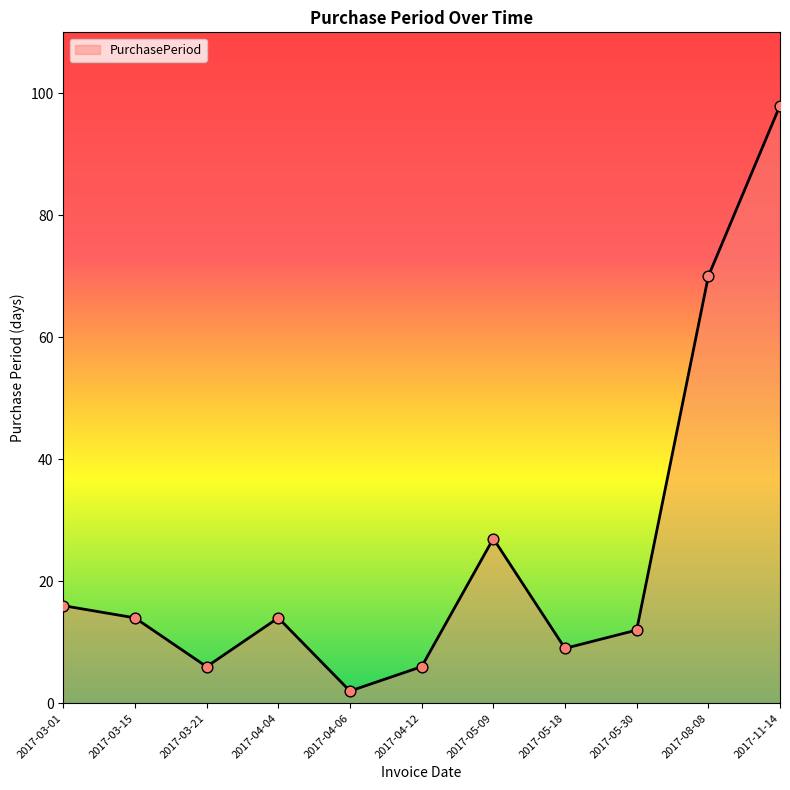

What is the change in value from 2017-03-01 to 2017-04-06?

-14